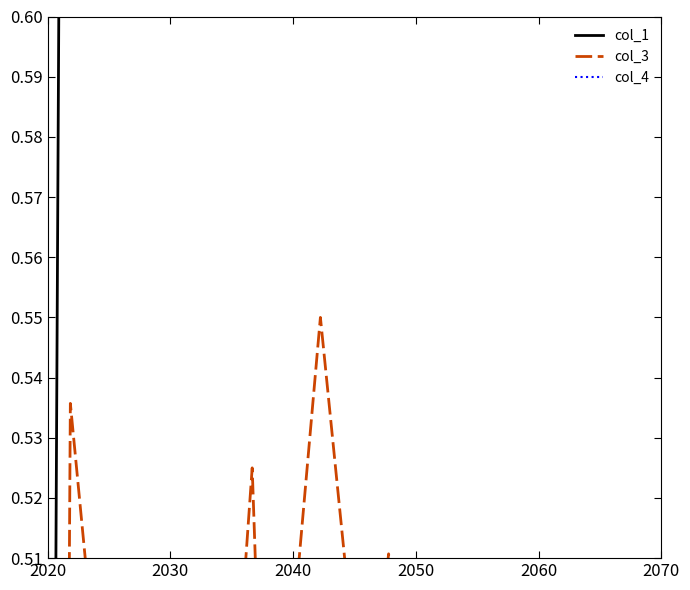

In col_1, how many points are higher than both neighbors (excluding endpoints)?

5